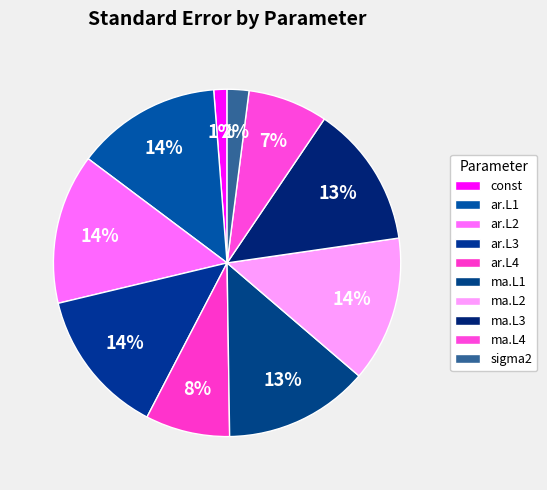

True or false: const accounts for 8% of the total.

False